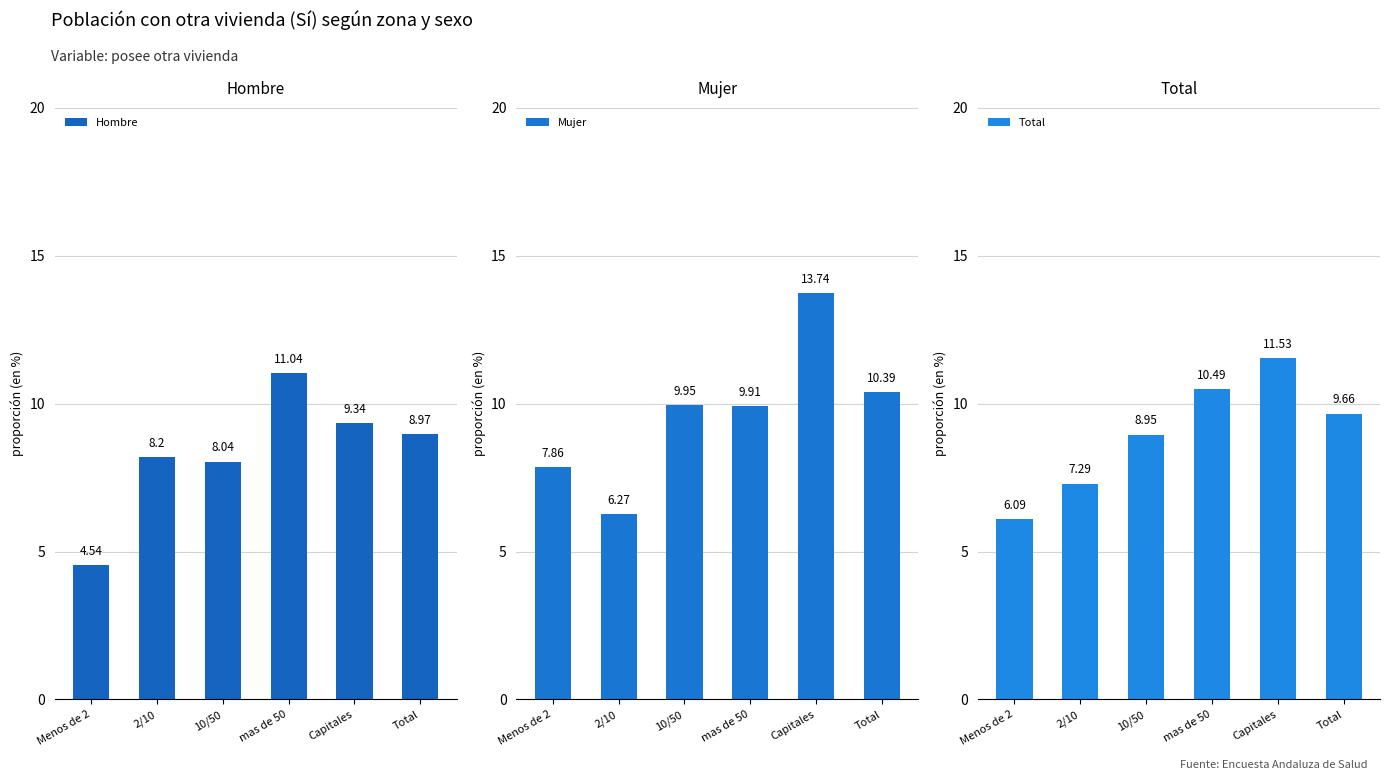

Does the chart contain stacked bars?

No